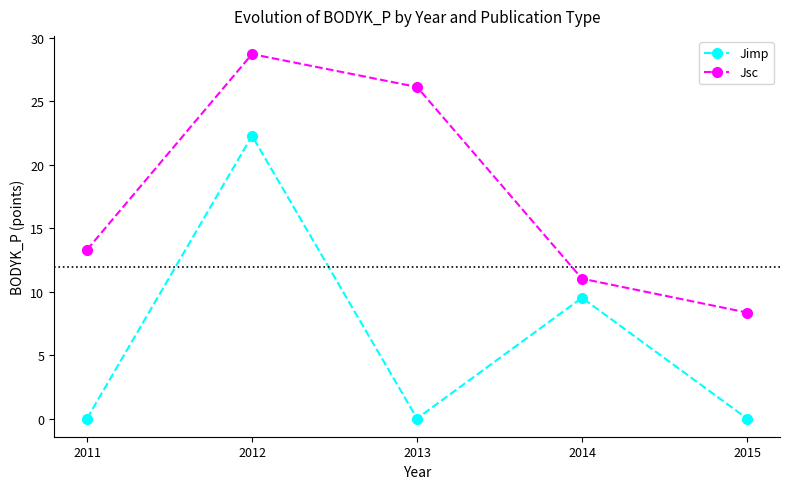

What is the highest value of the Jimp series?

22.3